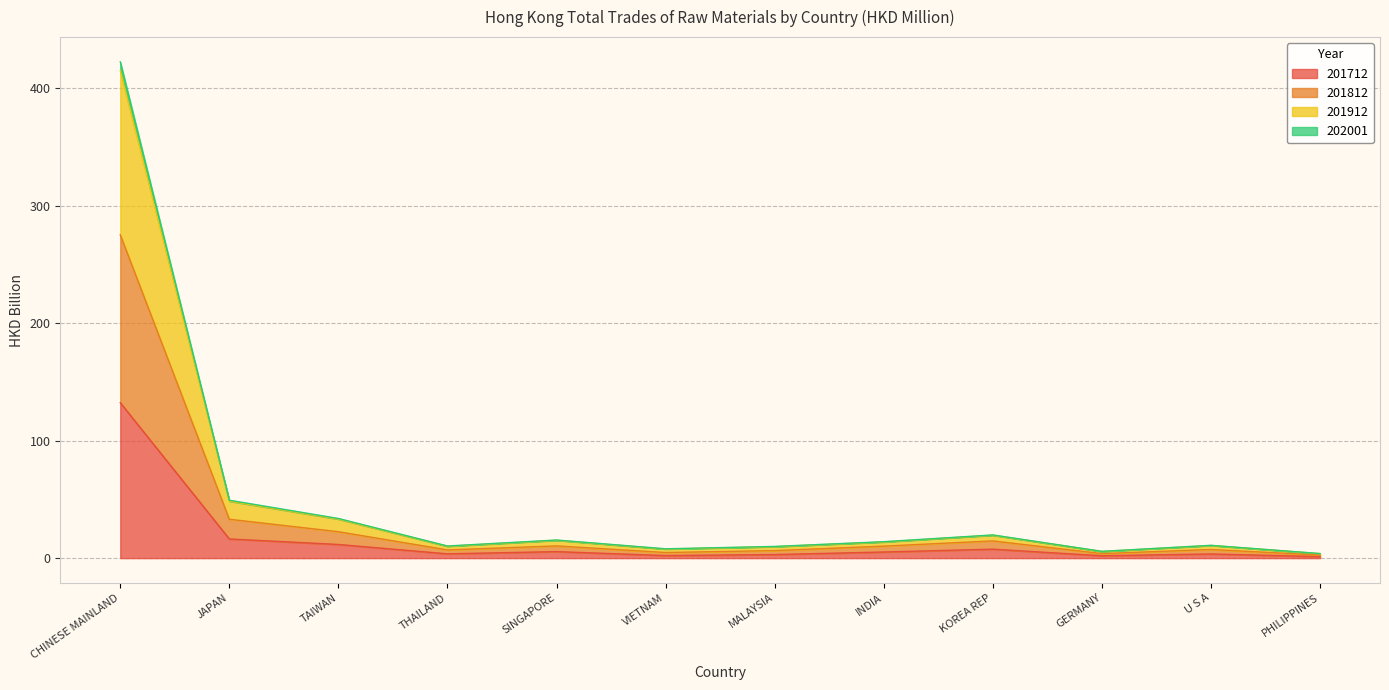

What position from the left is INDIA?

8